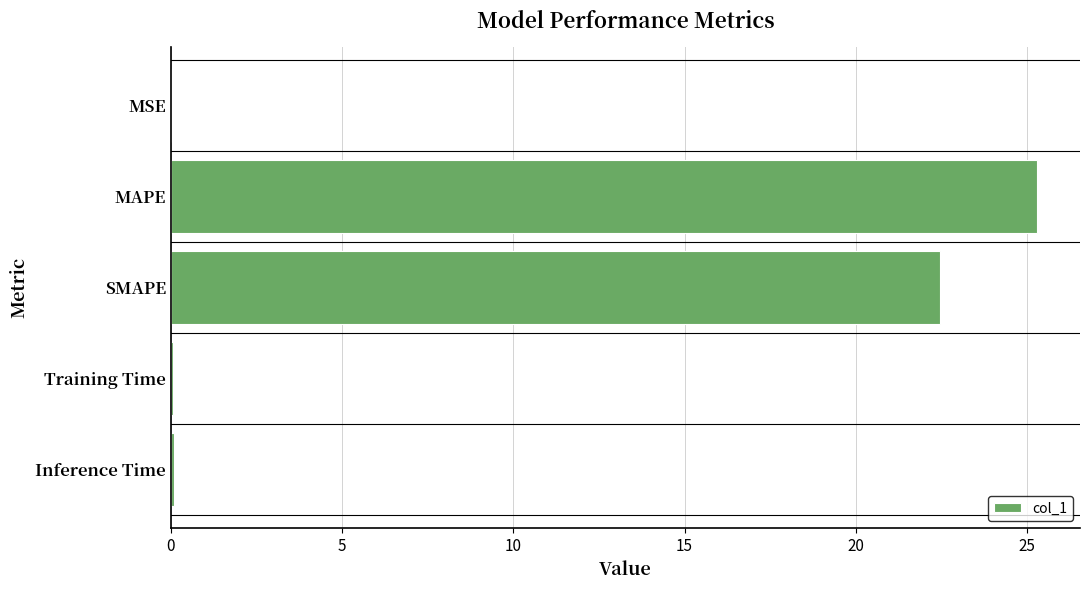

What is the sum of all values?

47.9